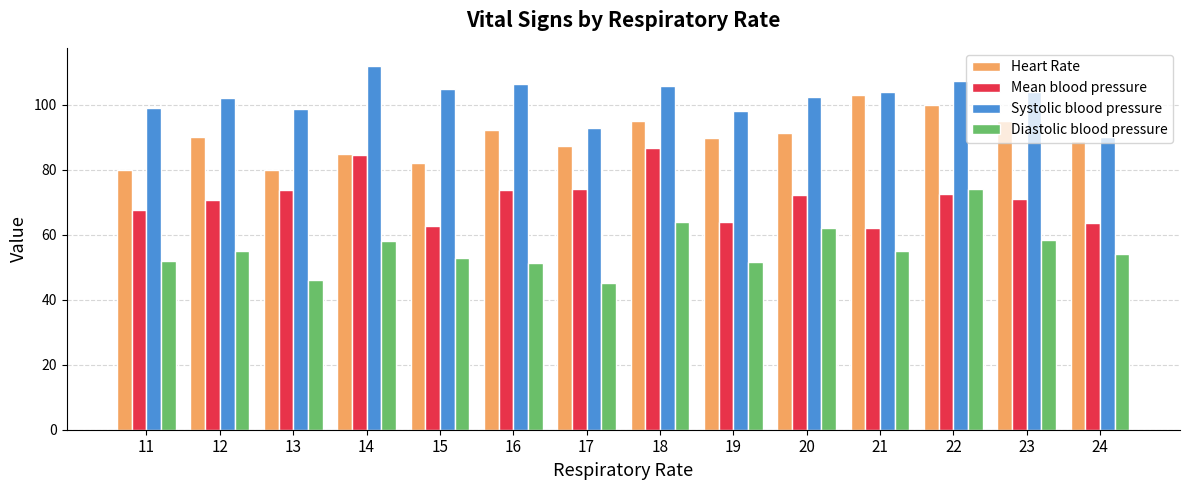

The Heart Rate series shows 39.1 at 17. True or false?

False